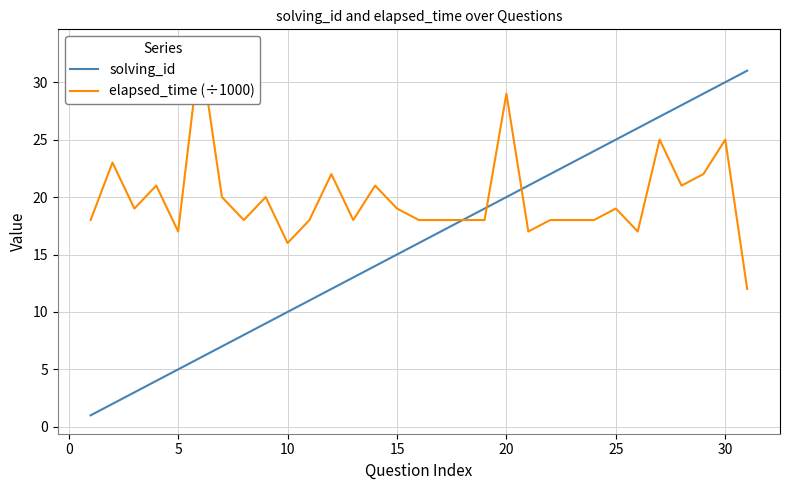

What is the highest value of the solving_id series?

31